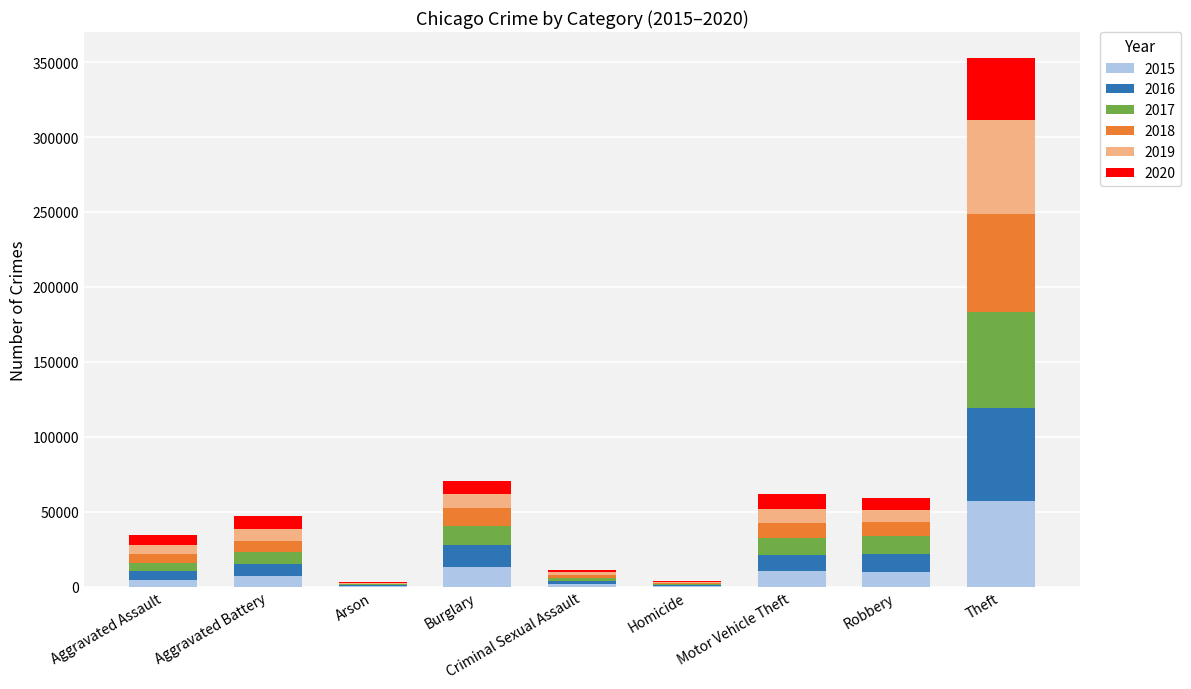

At which category is the sum across all series the highest?

Theft